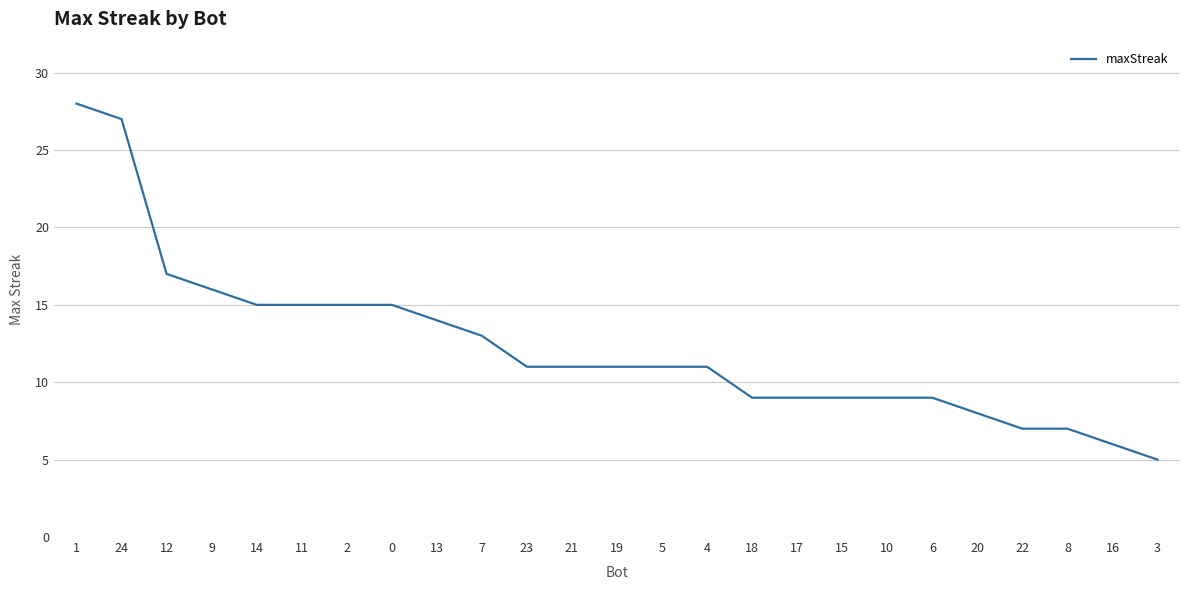

What position from the right is 10?

7